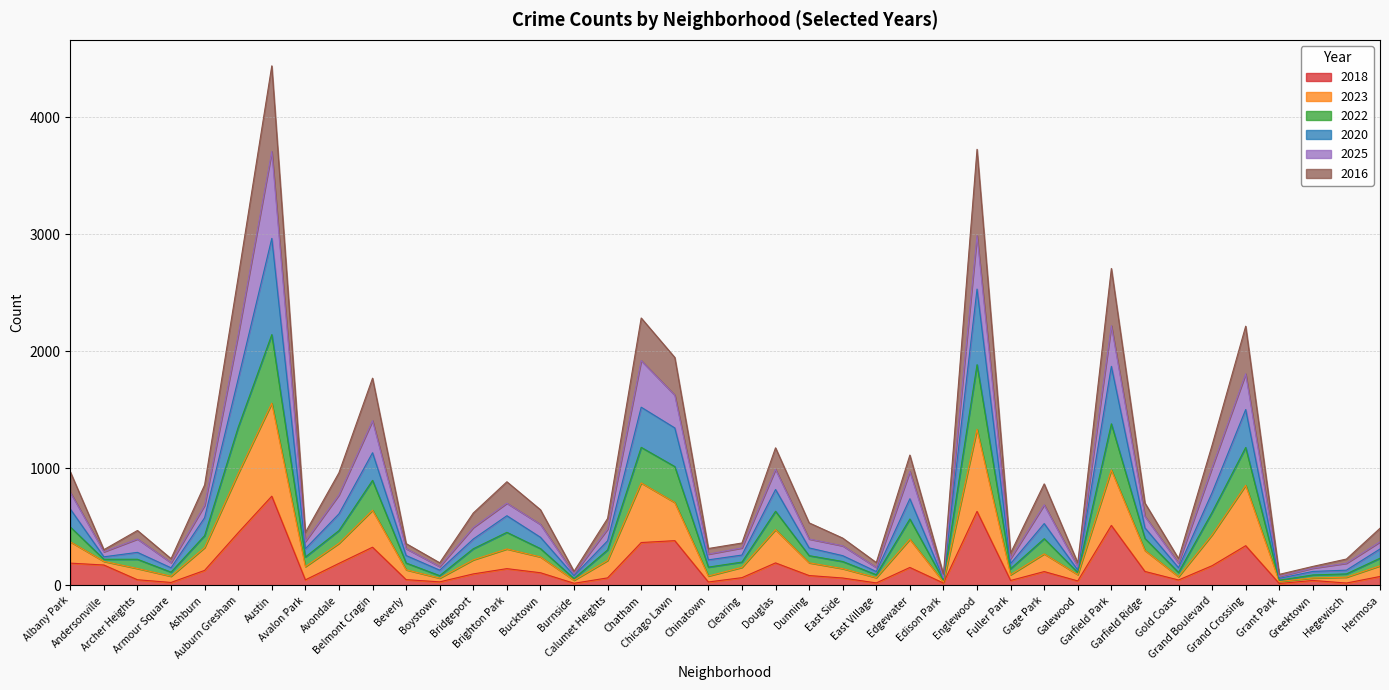

True or false: 2018 and 2020 intersect in this chart.

False